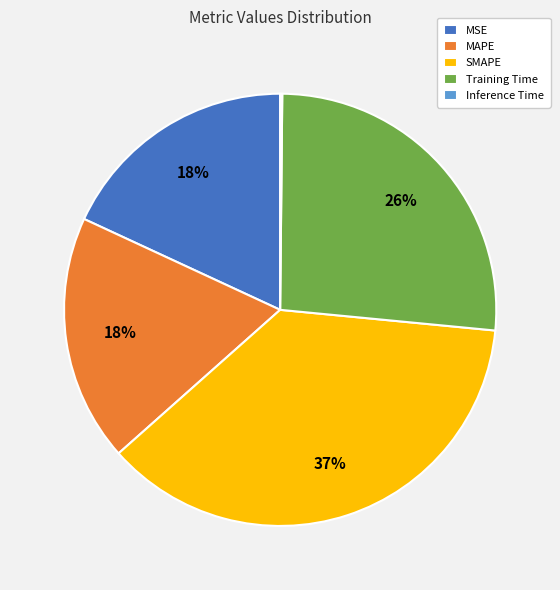

Does SMAPE represent more than half of the total?

No